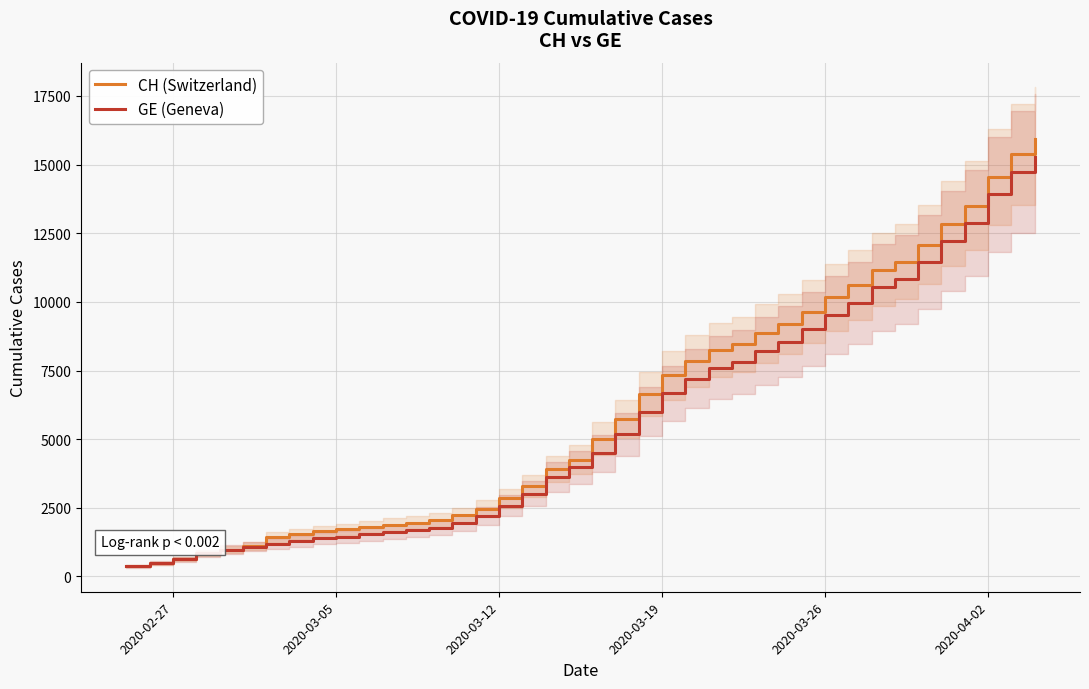

What is the highest value of the GE (Geneva) series?

15284